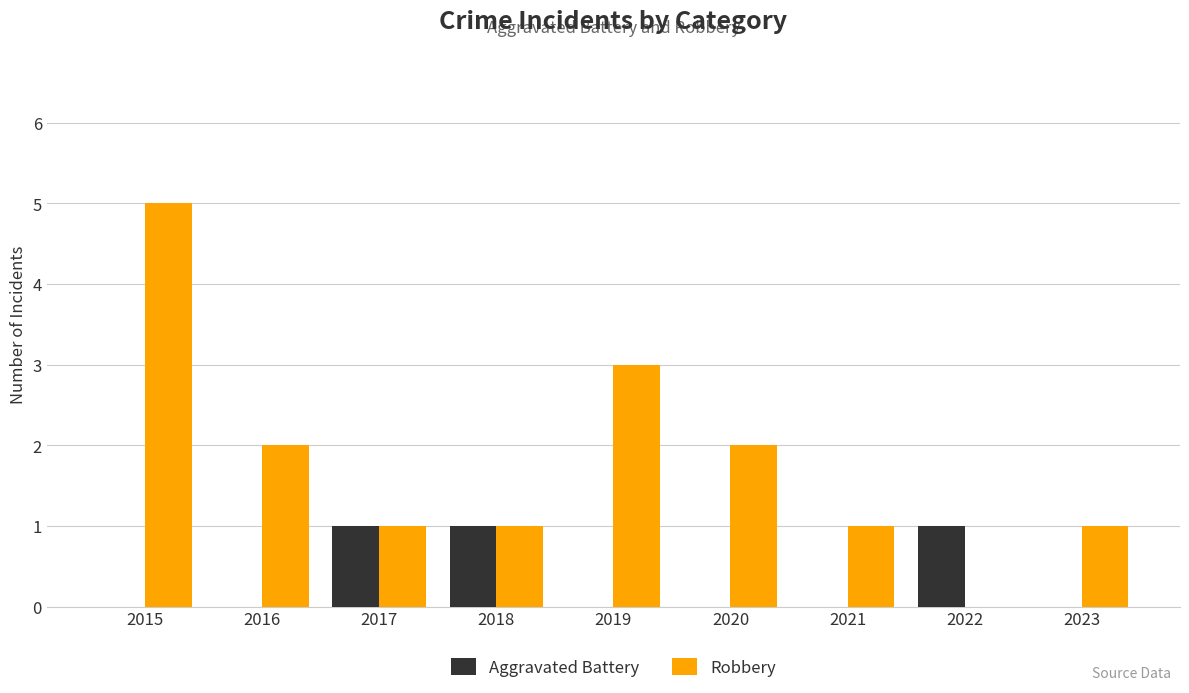

What is the total value across all series at 2017?

2